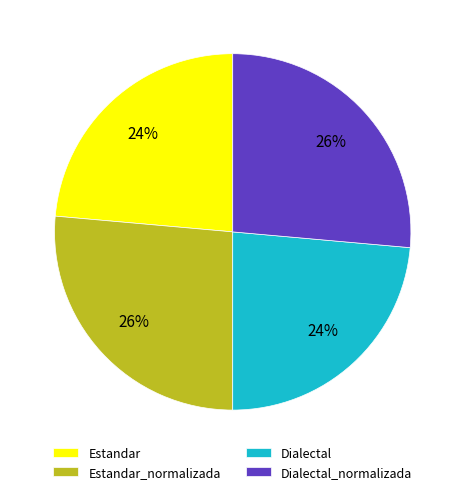

Does any single category account for the majority?

No